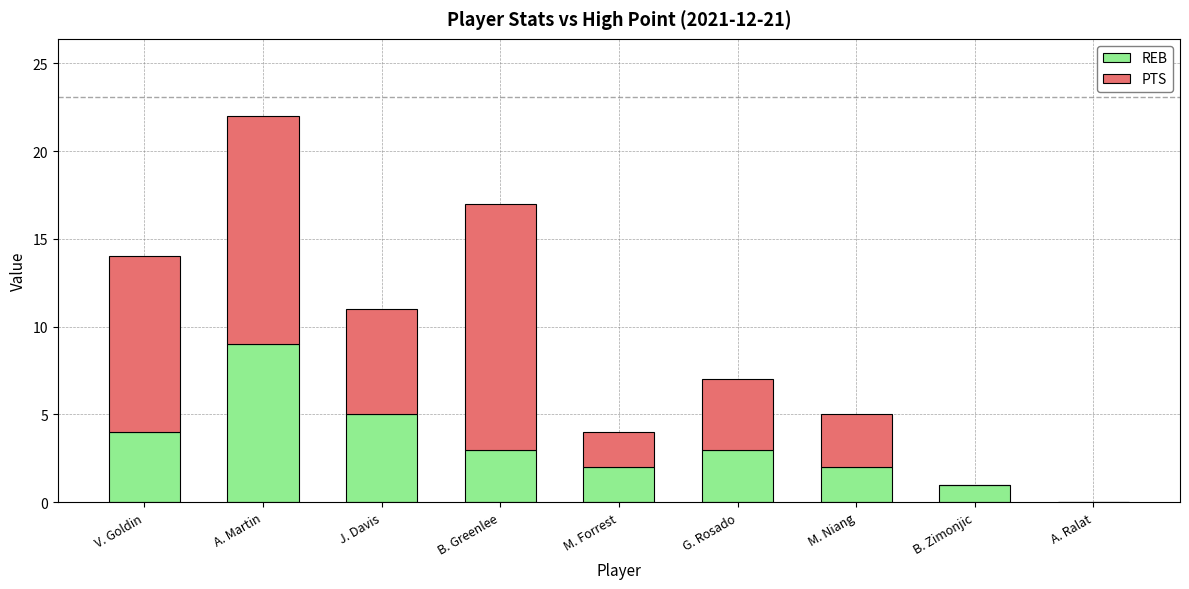

The value of REB at G. Rosado is 4. True or false?

False